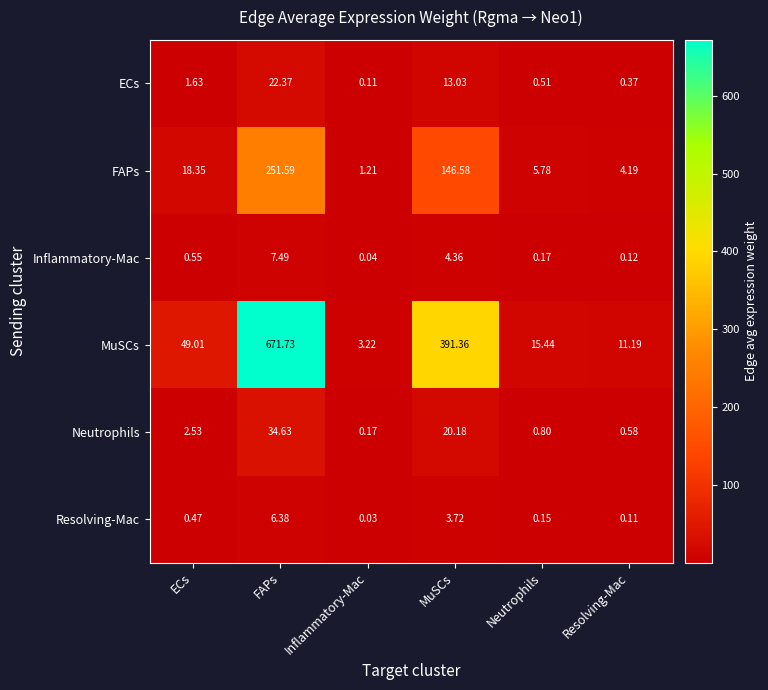

Rank the series by their maximum value, from highest to lowest.

MuSCs, FAPs, Neutrophils, ECs, Inflammatory-Mac, Resolving-Mac